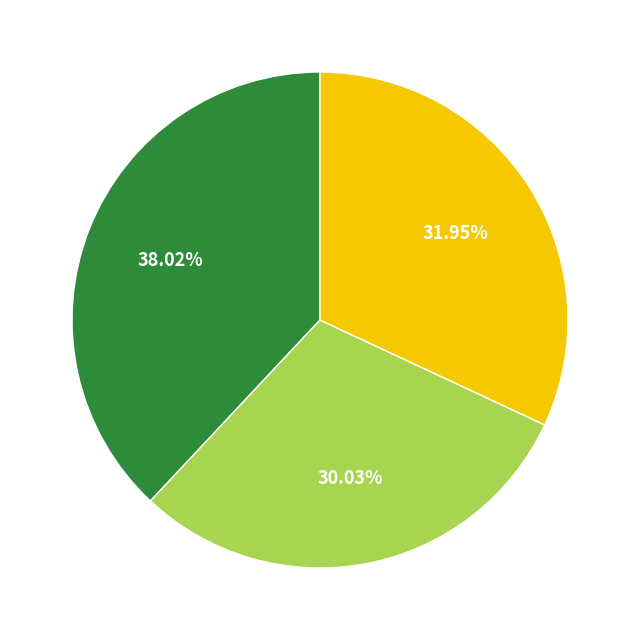

Does any single category account for the majority?

No